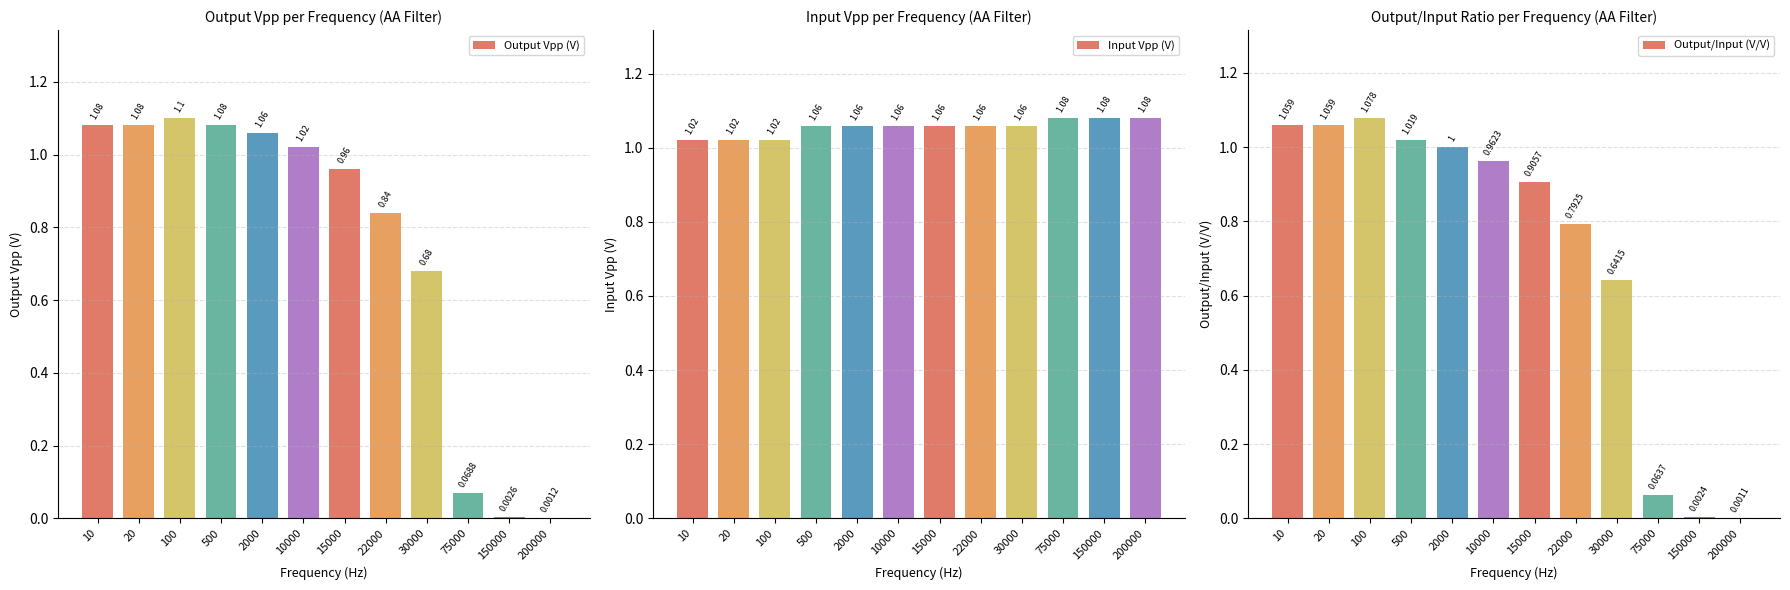

True or false: Input Vpp (V) has a value of 1.6 at 100.

False